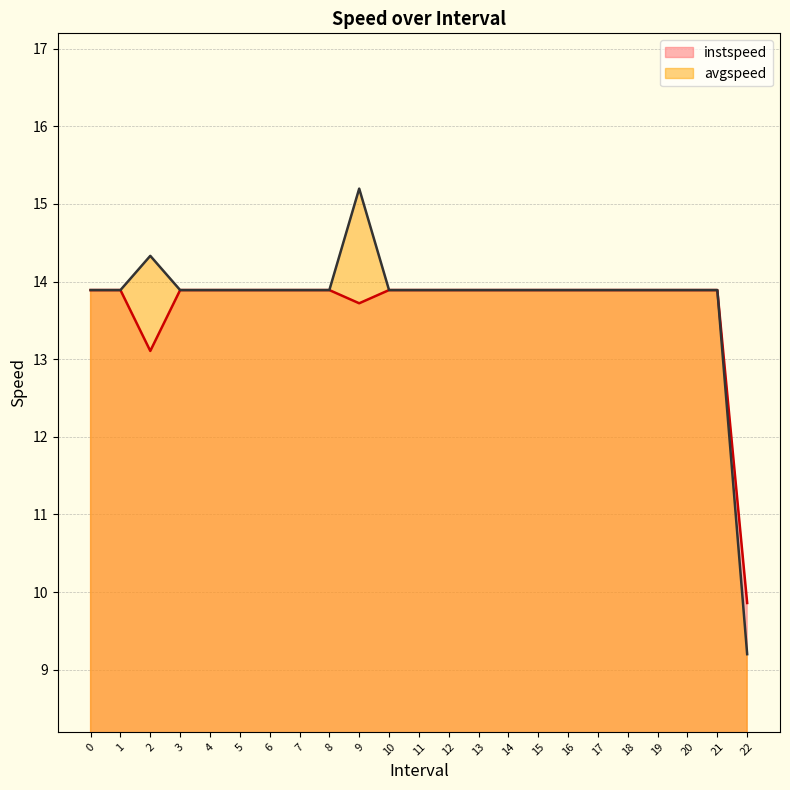

Between 9.0 and 15, which is larger?

15